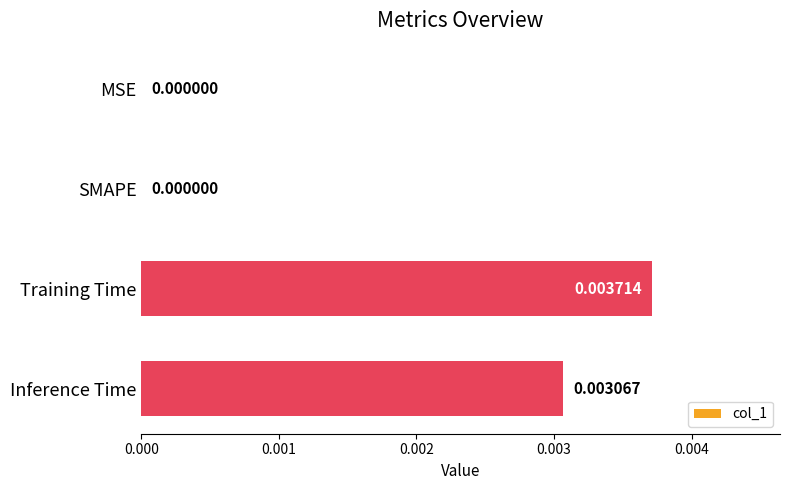

Between Inference Time and Training Time, which is larger?

Training Time